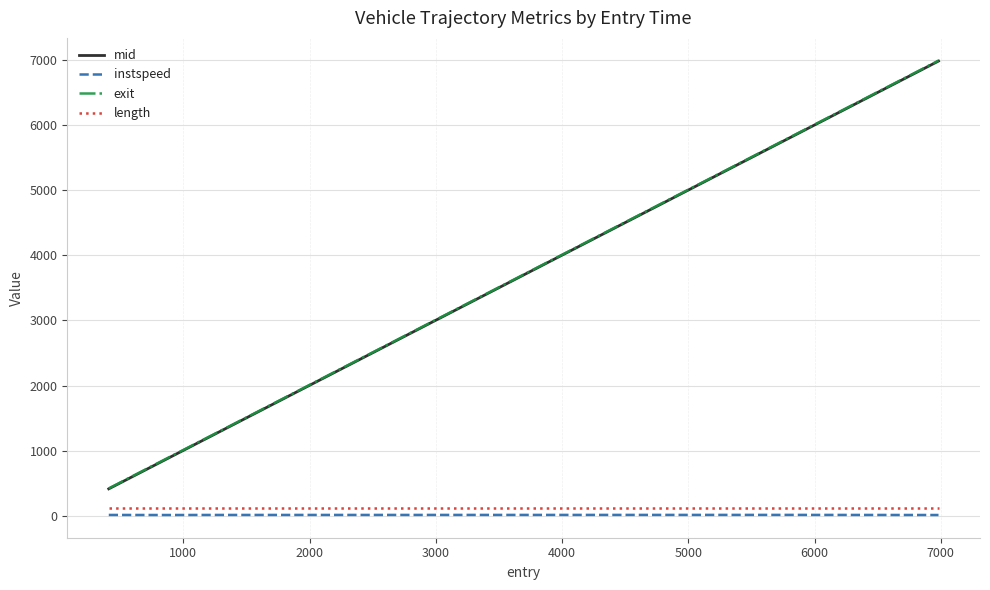

How many lines are shown in the chart?

4